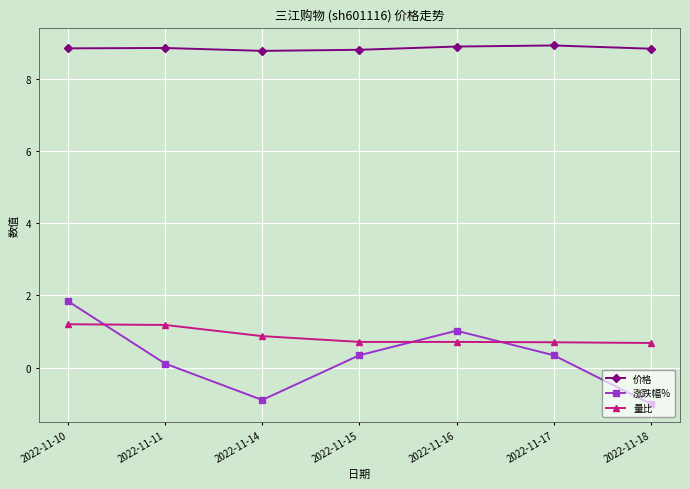

Which series has the largest range (max minus min)?

涨跌幅%